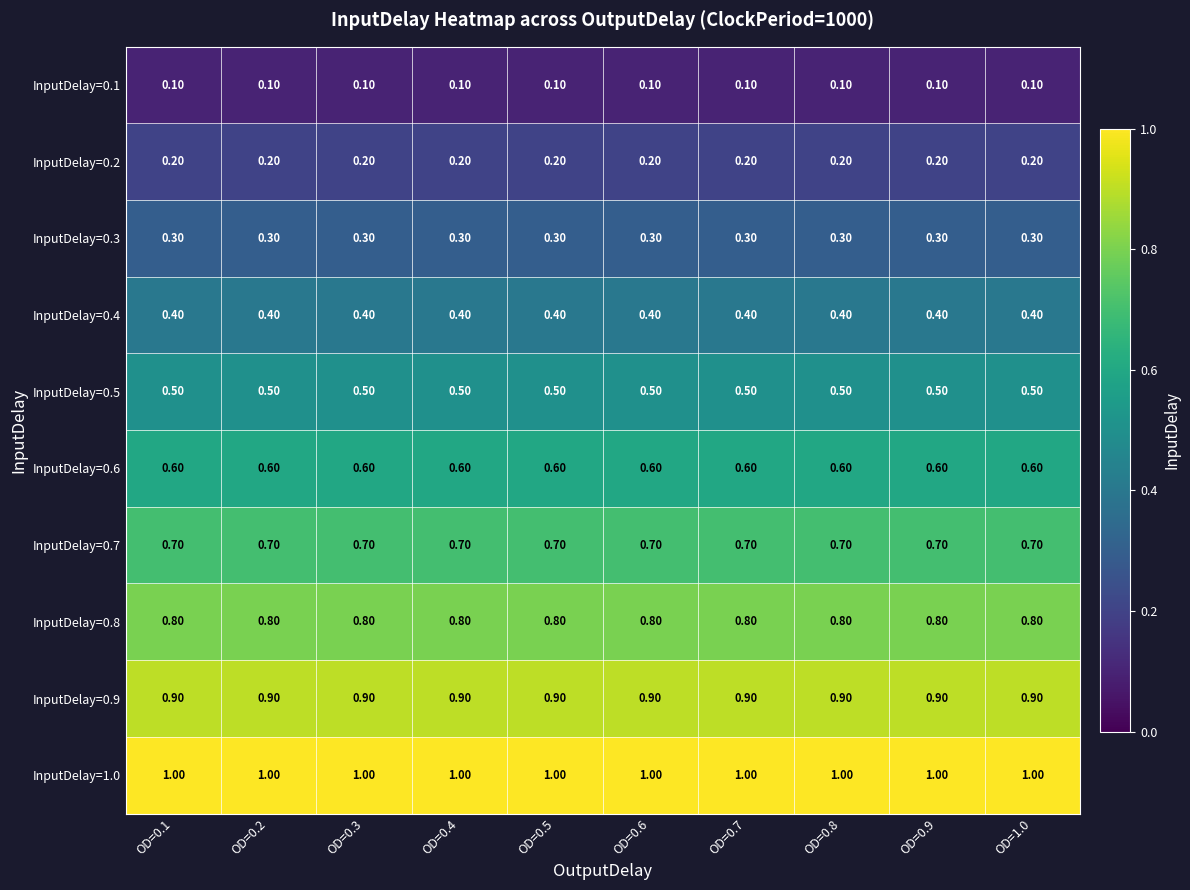

At how many categories does at least one series exceed 0?

10